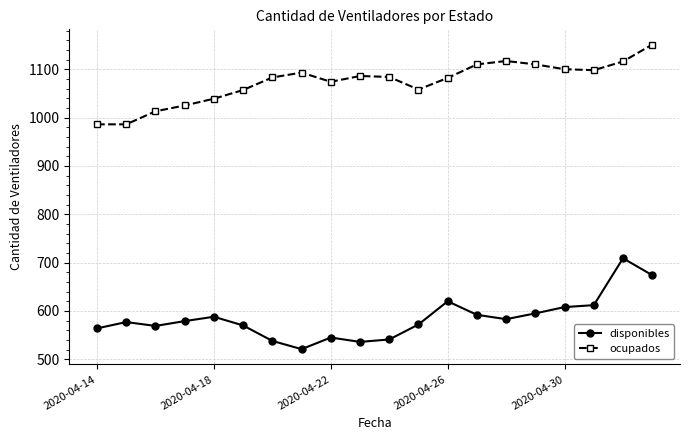

Which series has the largest total across all categories?

ocupados